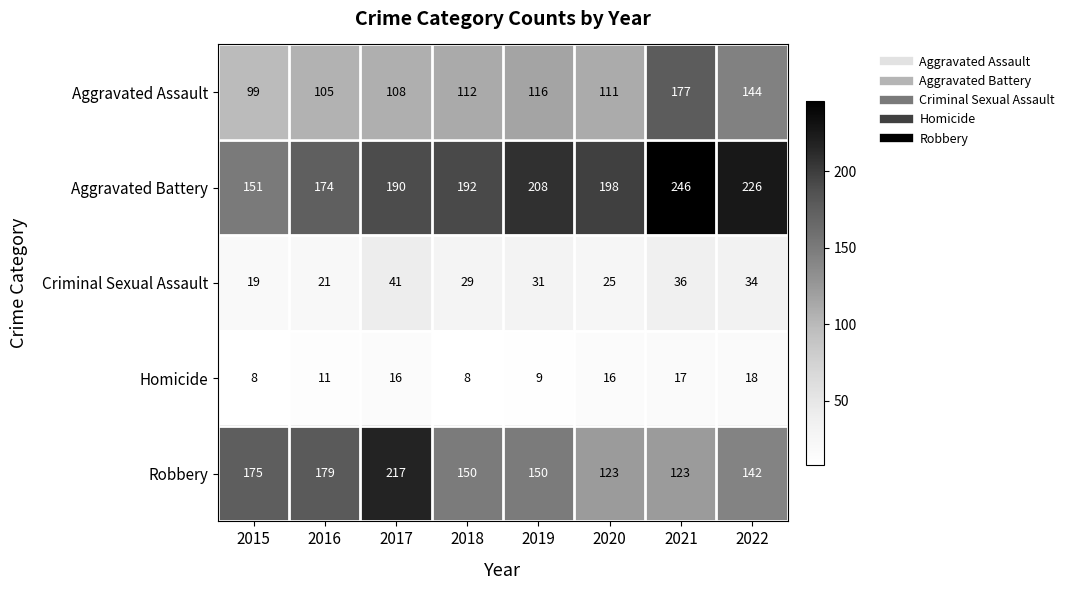

Is it true that Criminal Sexual Assault equals 59 at 2017?

False